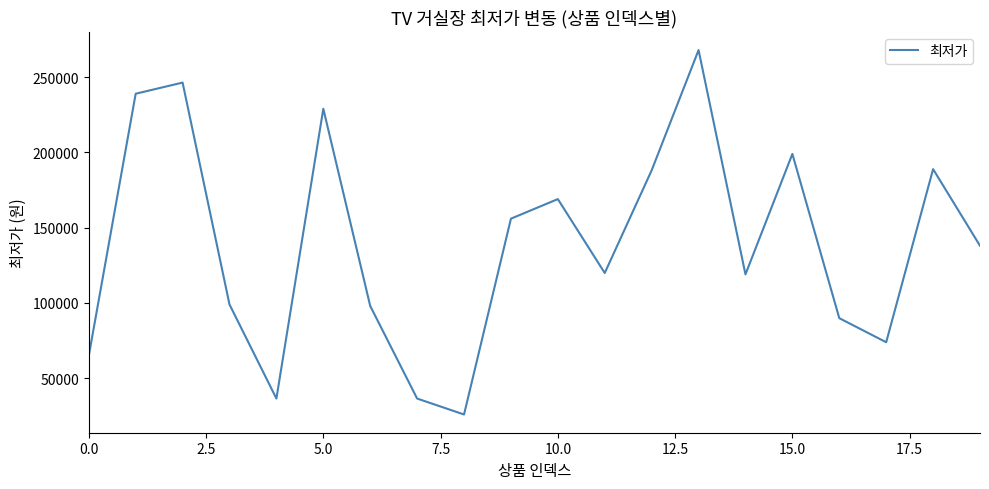

What is the minimum value shown in the chart?

25900